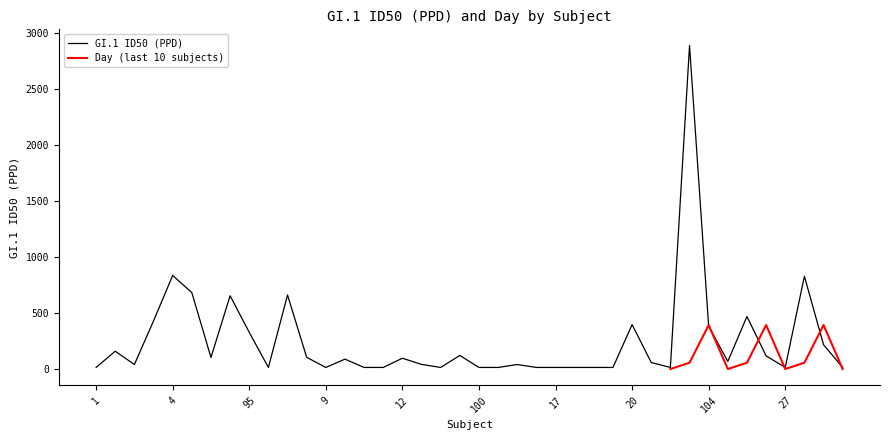

What is the label of the 13th point from the right?

19